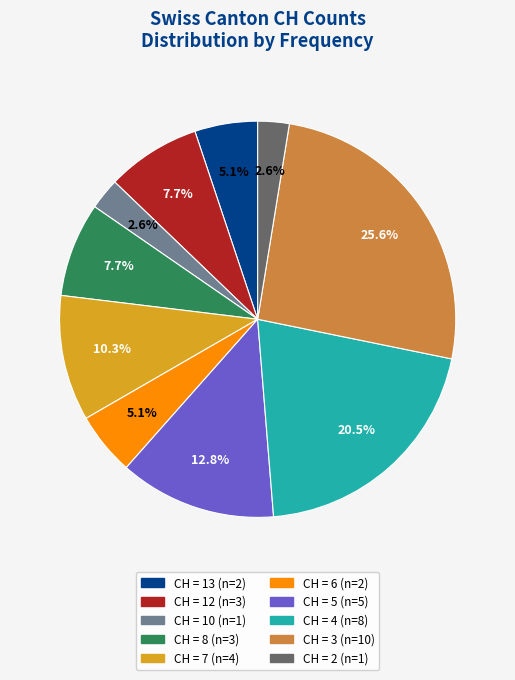

Is there a majority slice in this chart?

No